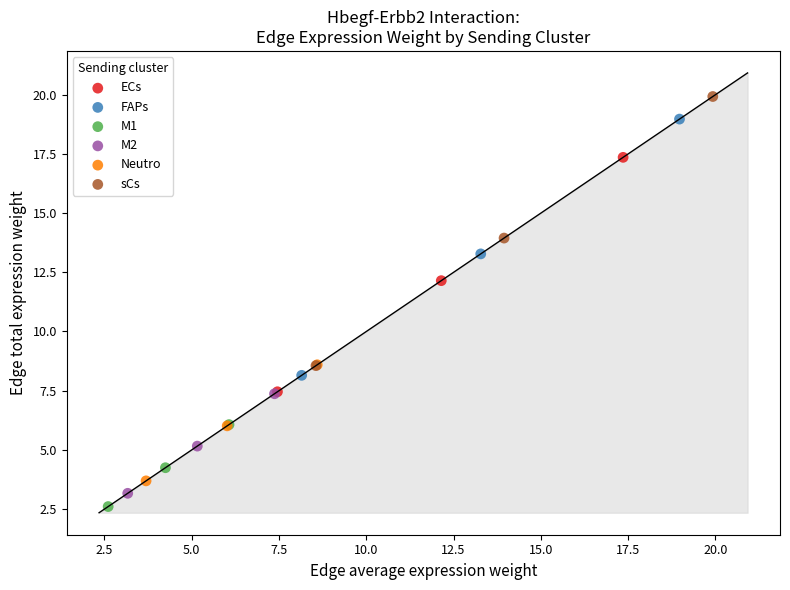

Which series has the largest Y range (max minus min)?

sCs